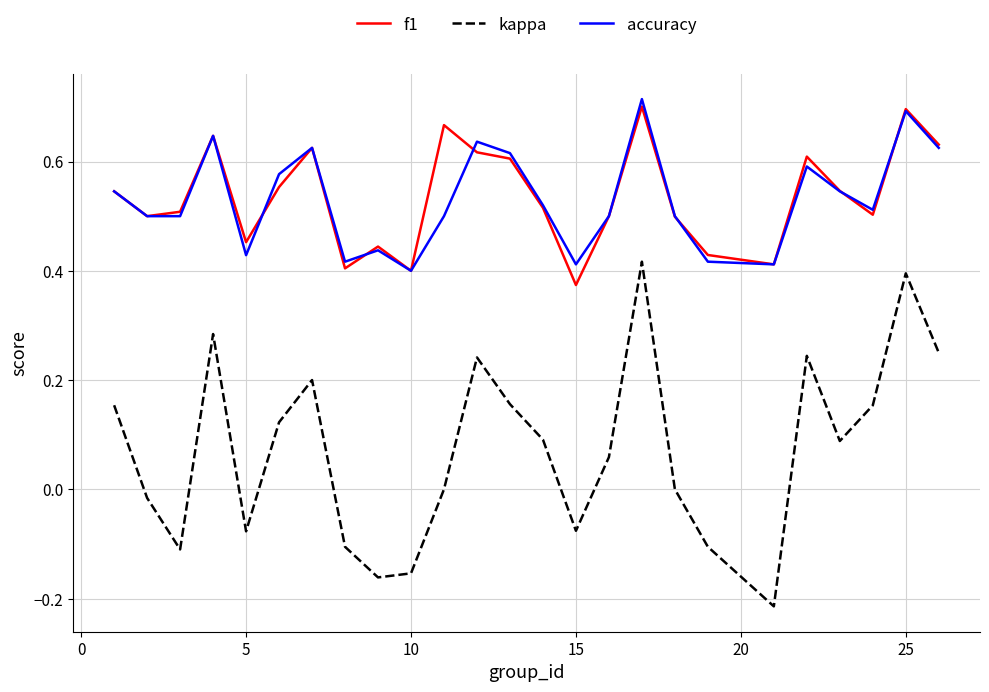

True or false: f1 and kappa intersect in this chart.

False